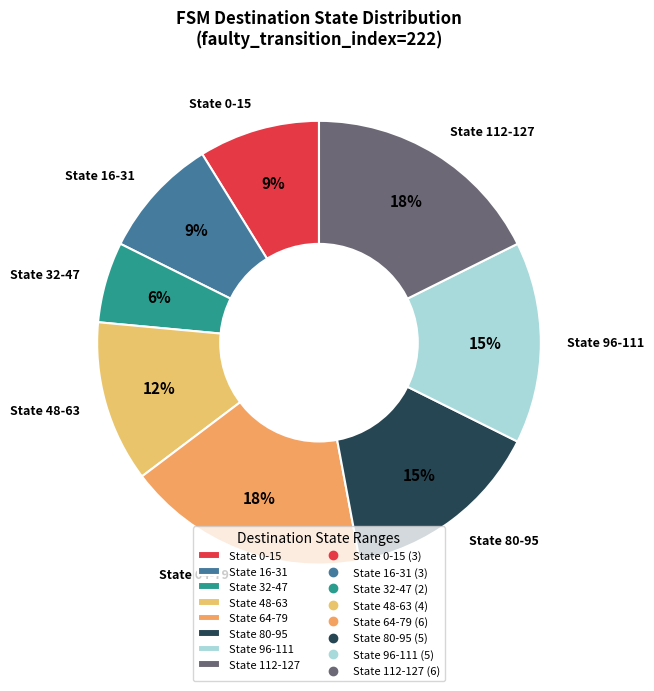

What is the smallest slice in the pie chart?

State 32-47